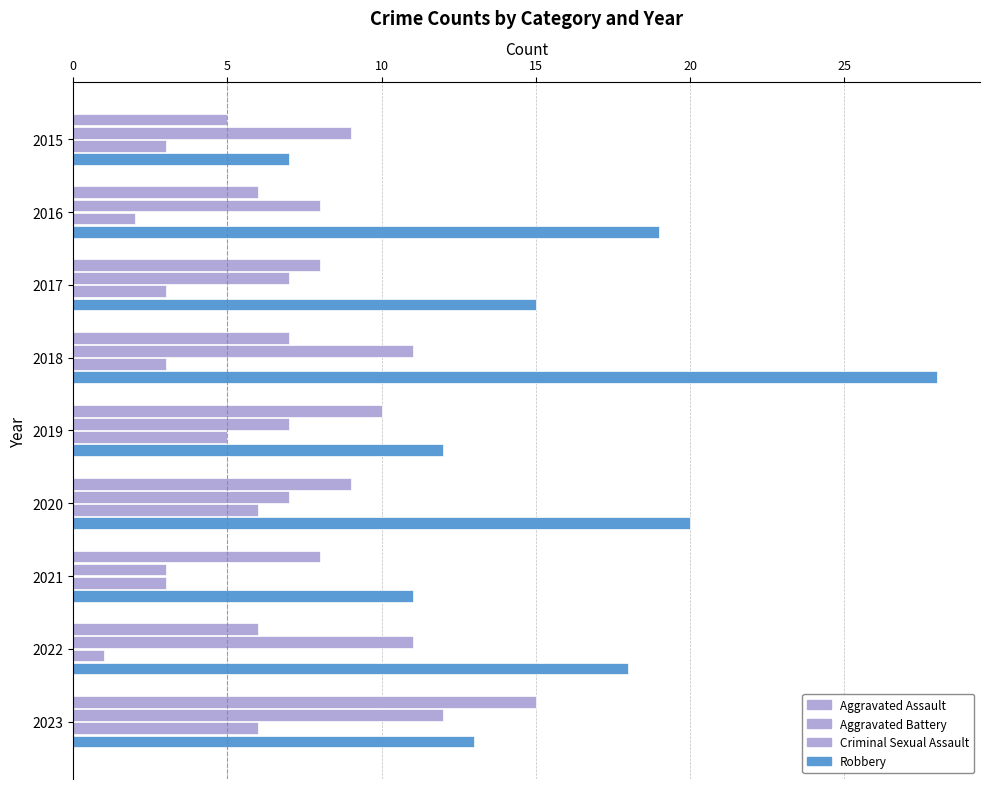

Count the number of categories in the chart.

9